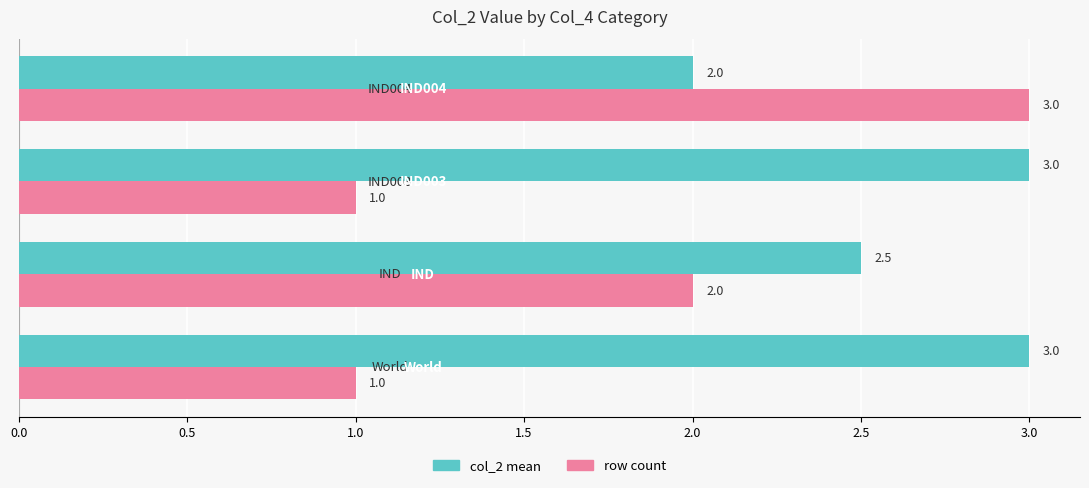

Which series has the widest spread of values?

row count